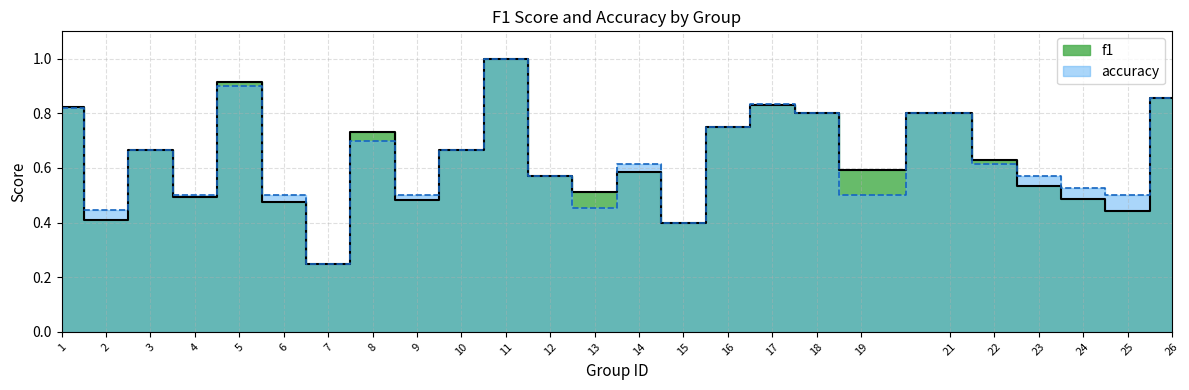

True or false: accuracy has a value of 0.5 at 4.

True